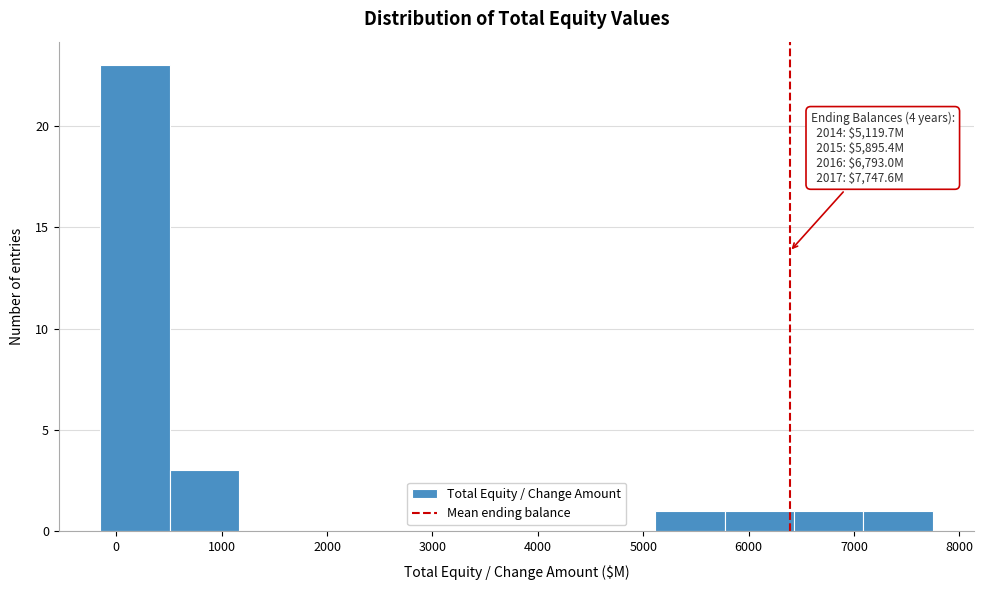

Over which range of the x-axis is the bar tallest?

-100 to 500